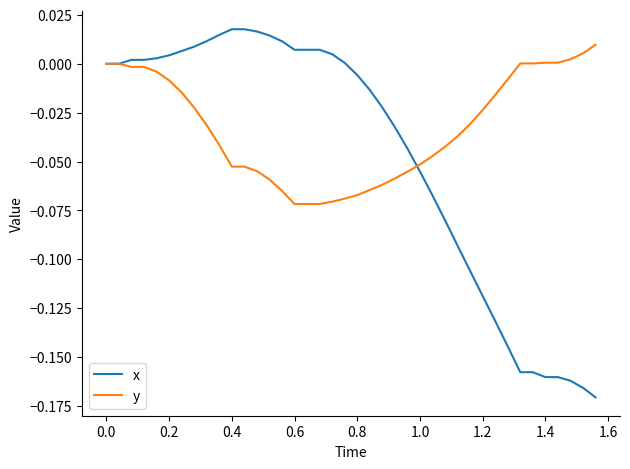

List the series in order of their overall mean, lowest first.

x, y